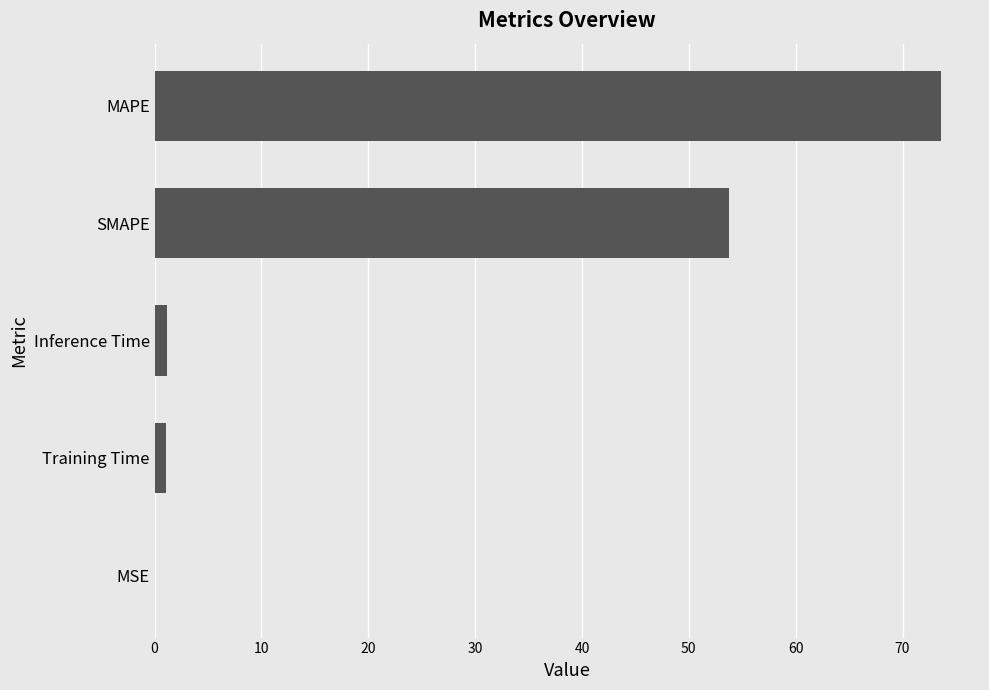

Where is the data nearest to the value 36?

SMAPE